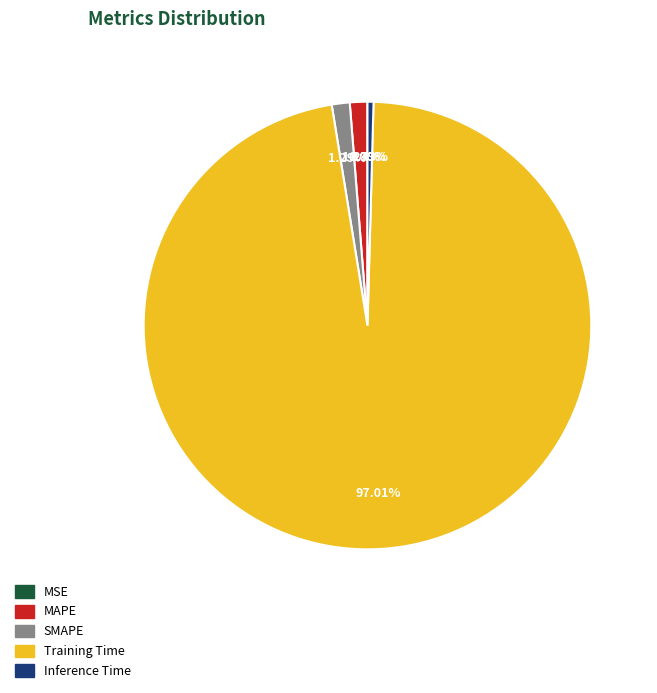

Which slice is the smallest?

MSE